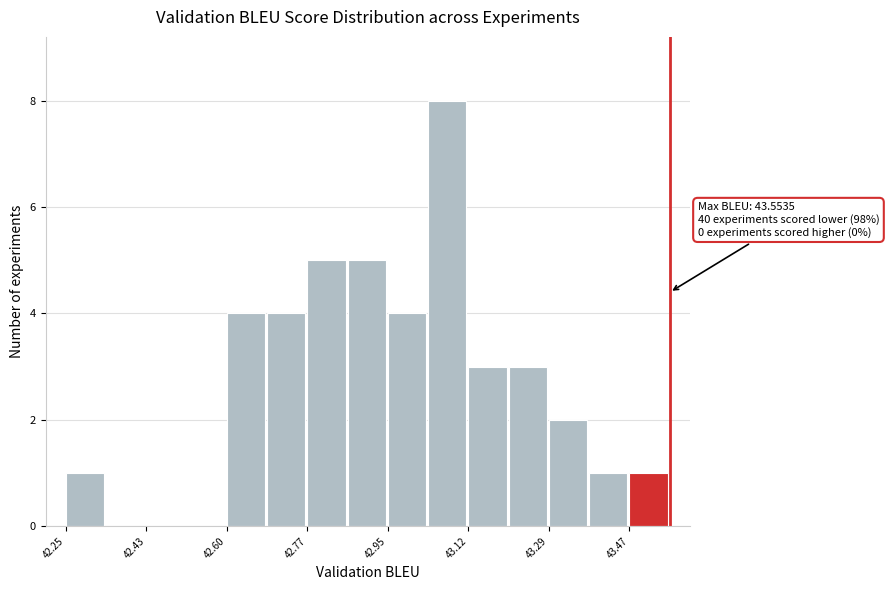

Which range on the x-axis has the tallest bar?

43.04 to 43.12